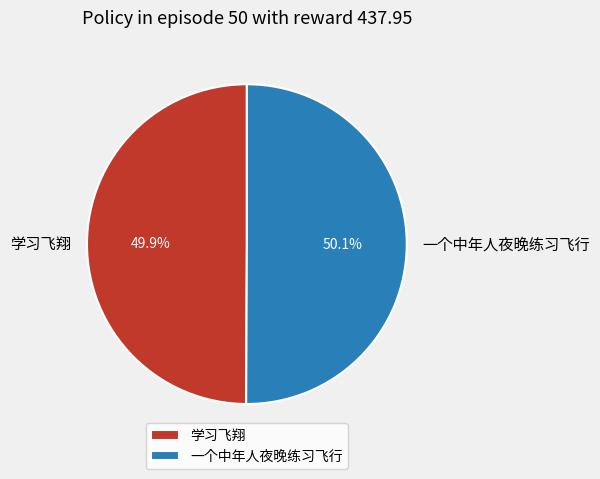

What portion of the pie excludes 学习飞翔?

50.1%